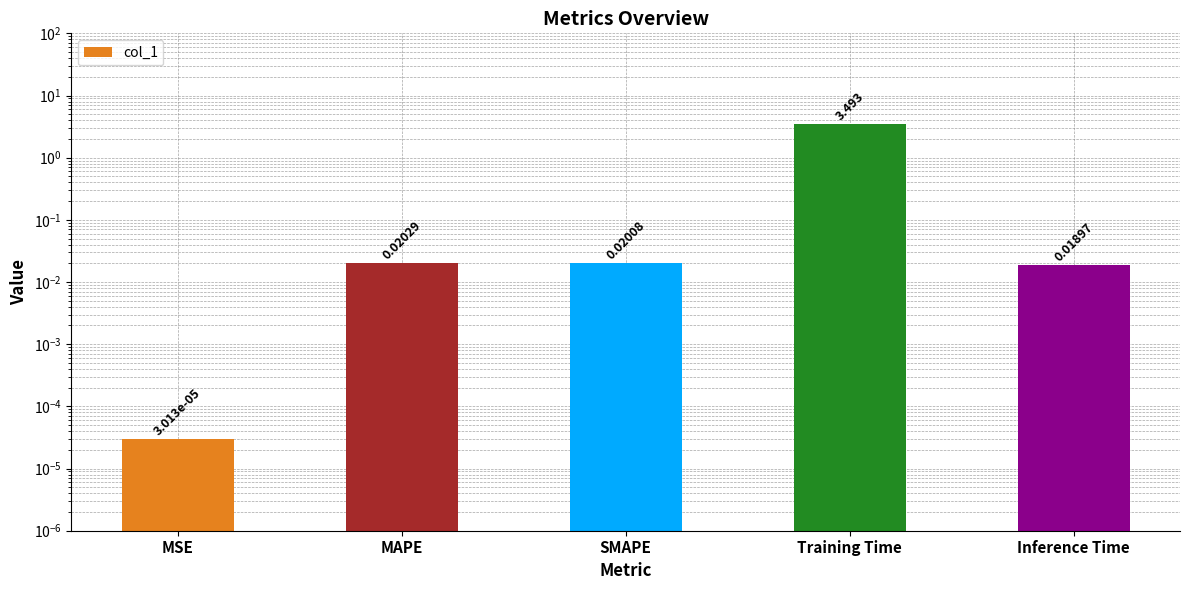

The chart shows a value of 0.0 at MAPE. True or false?

False